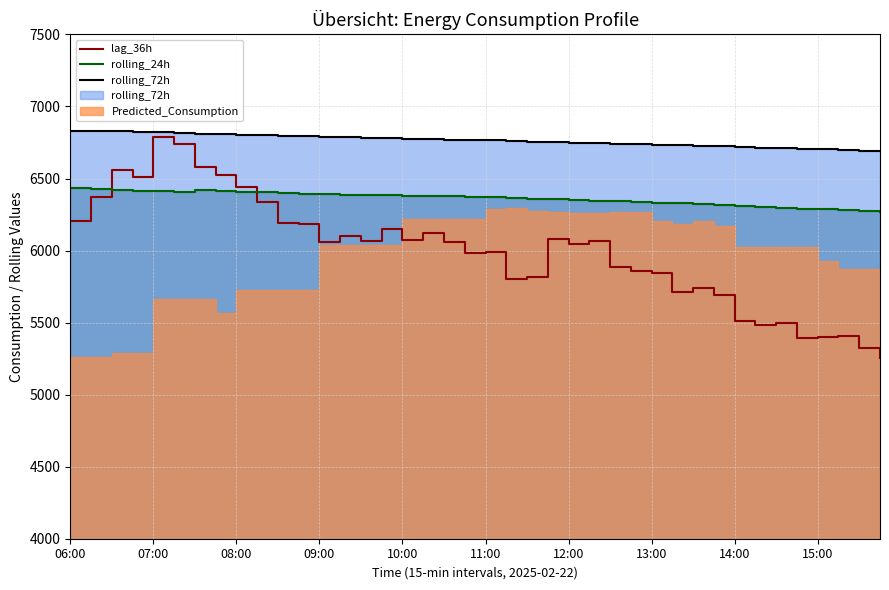

Does the chart have visible grid lines?

Yes